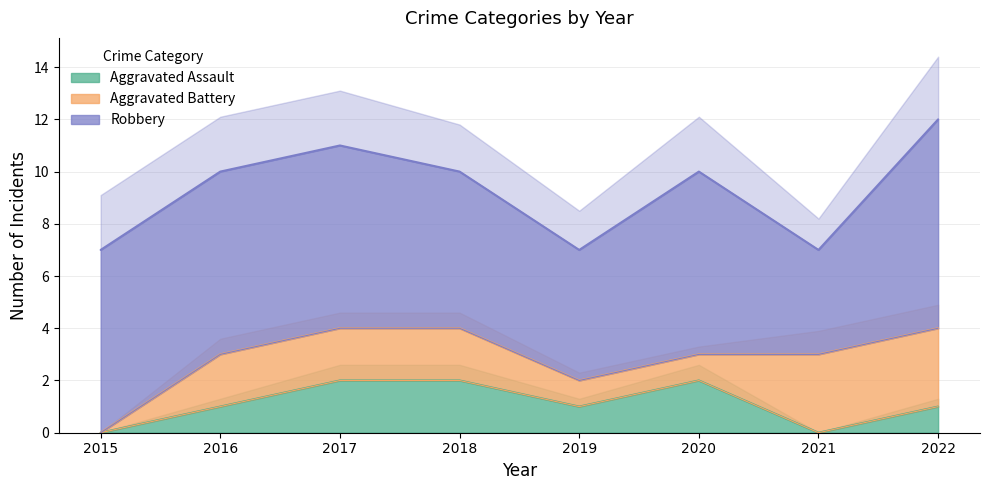

List the series in order of their peak value, highest first.

Robbery, Aggravated Battery, Aggravated Assault